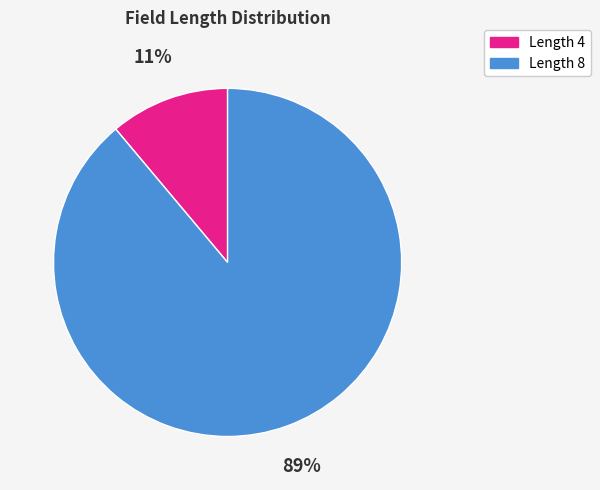

To the nearest percent, what is the difference between the largest and smallest slice percentages?

78%